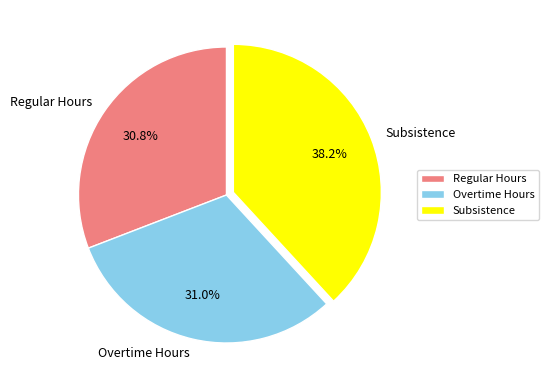

True or false: Subsistence accounts for 52% of the total.

False